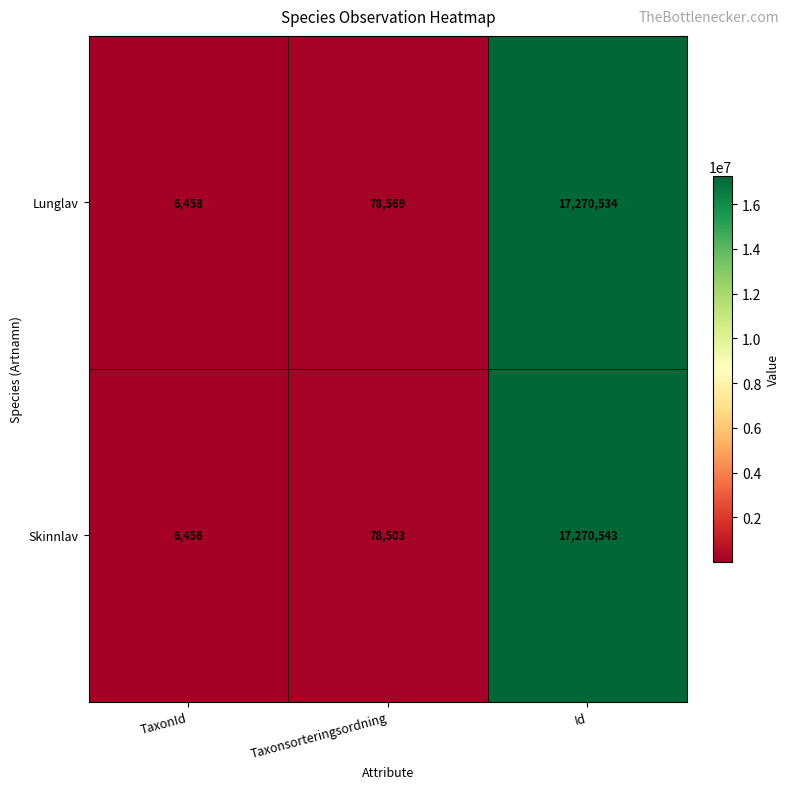

Reading right to left, list all the values displayed in this chart.

Lunglav: Id=17270534	Taxonsorteringsordning=78569	TaxonId=6458
Skinnlav: Id=17270543	Taxonsorteringsordning=78503	TaxonId=6456